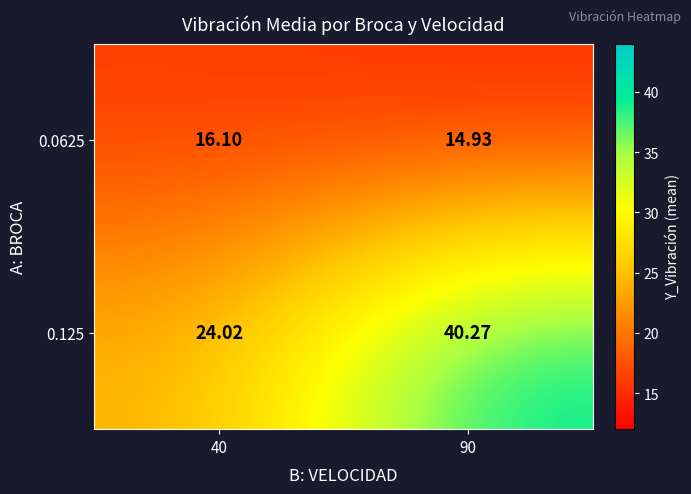

Is the value of 0.0625 at 90 greater than the value of 0.125 at 90?

No